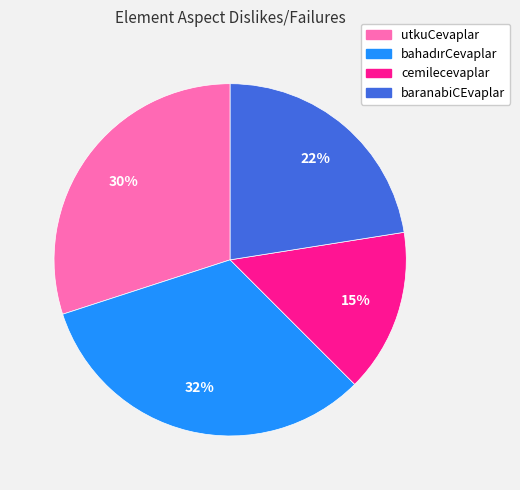

Which has a higher value, utkuCevaplar or cemilecevaplar?

utkuCevaplar